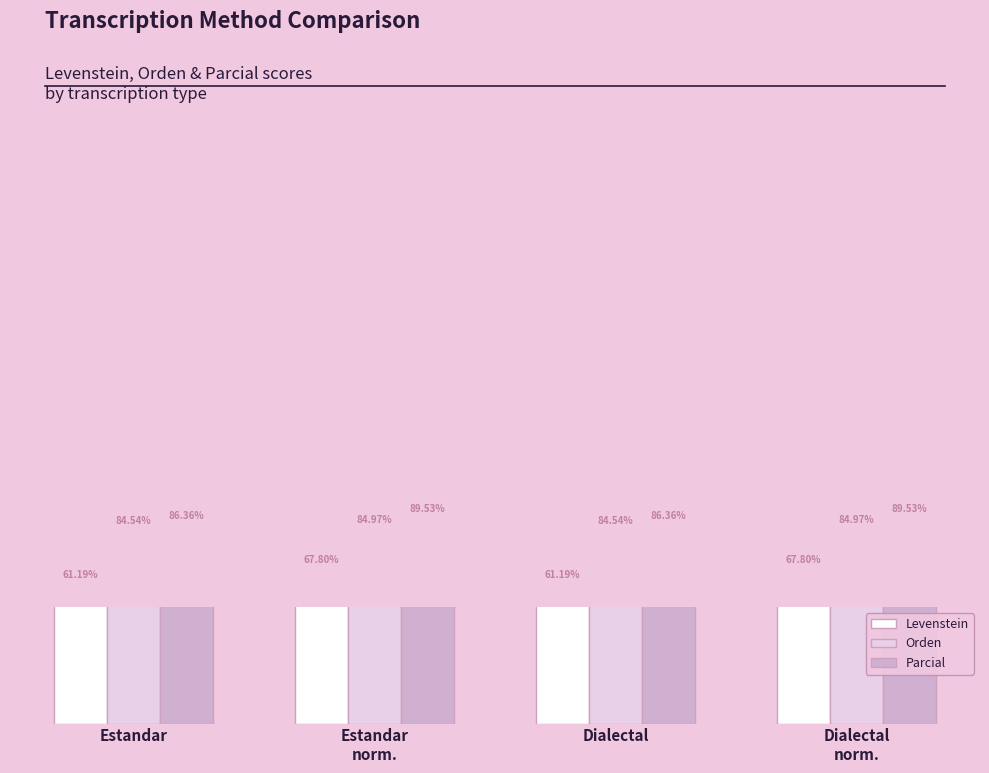

Is it true that Levenstein equals 61.2 at Estandar?

True